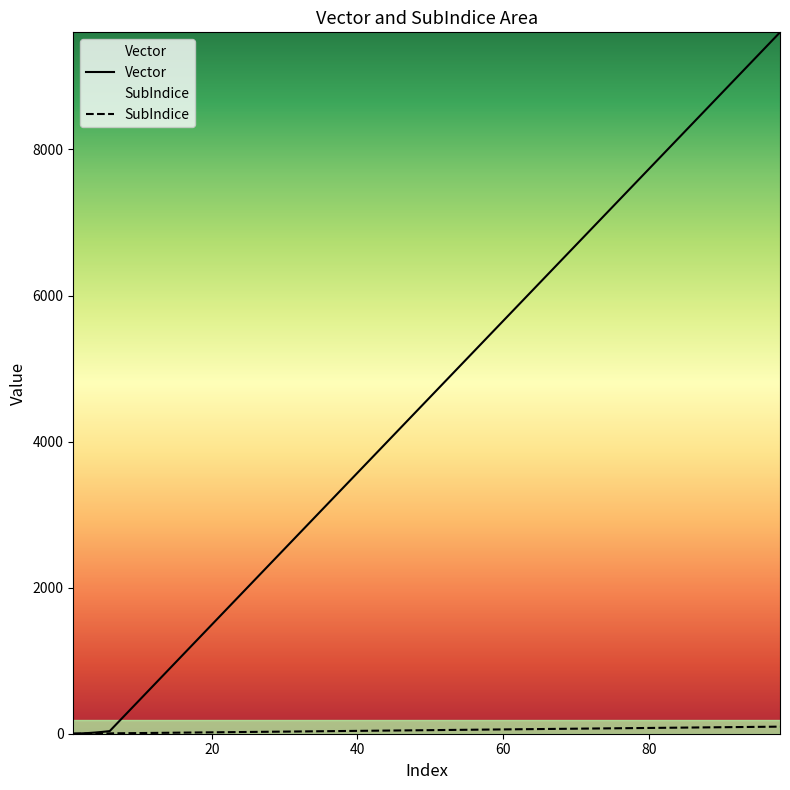

What is the total value across all series at 98?

9701